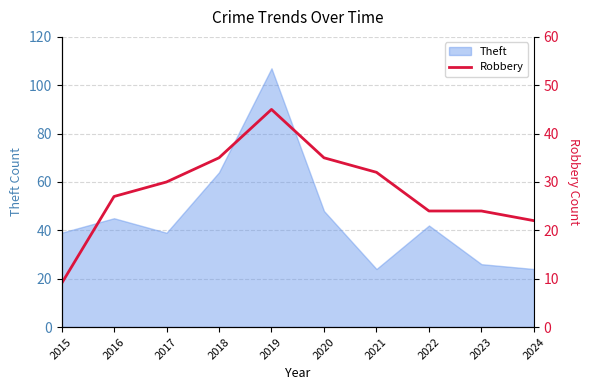

Is it true that Theft equals 9 at 2023?

False